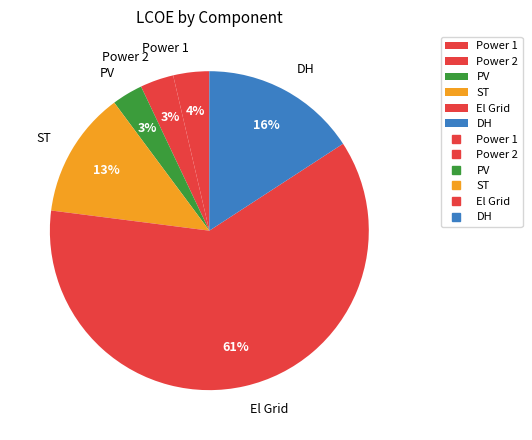

To the nearest percent, what portion does El Grid represent?

61%